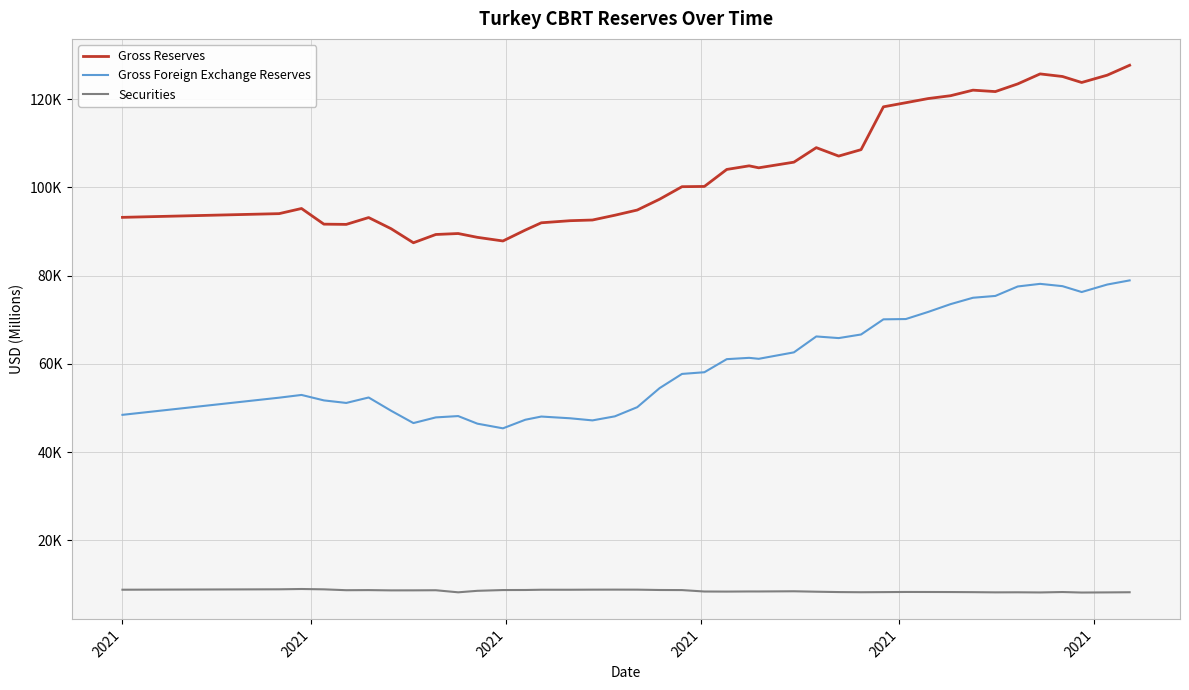

What are all the series names shown in the legend?

Gross Reserves, Gross Foreign Exchange Reserves, Securities